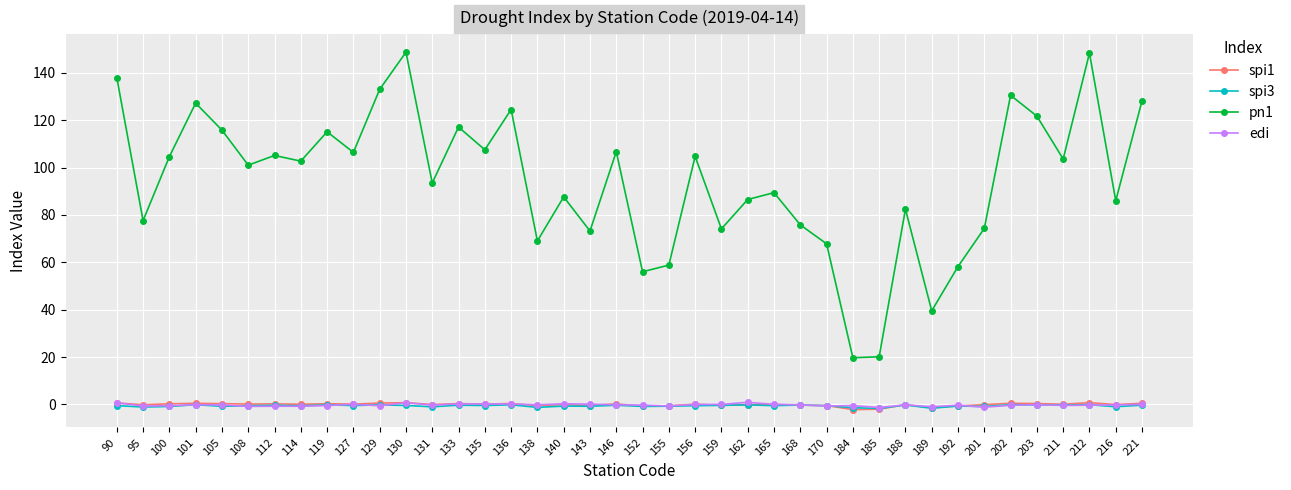

What is the sum of all spi3 values?

-24.6